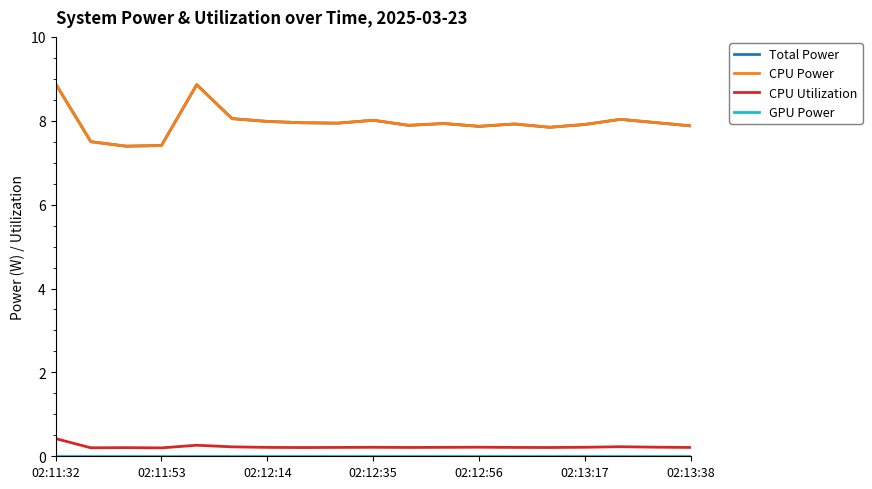

Does the chart display data point markers on the line(s)?

No